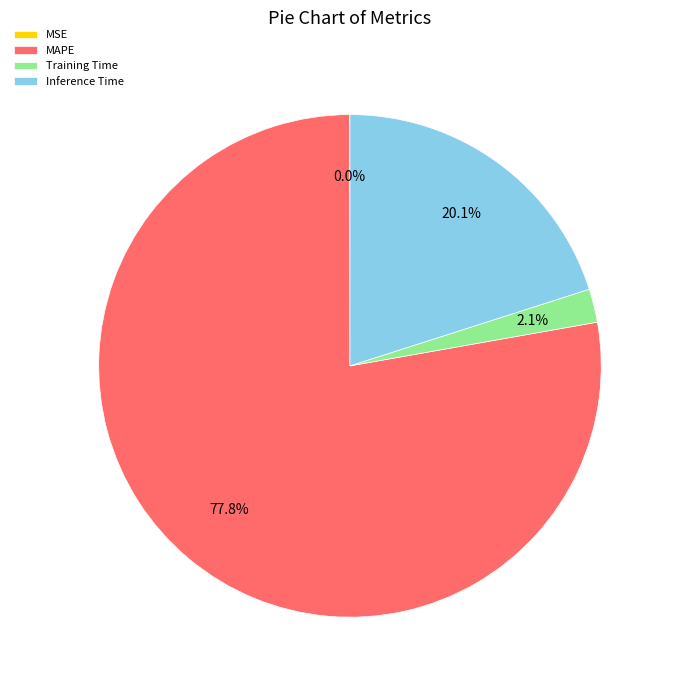

Does any single category account for the majority?

Yes